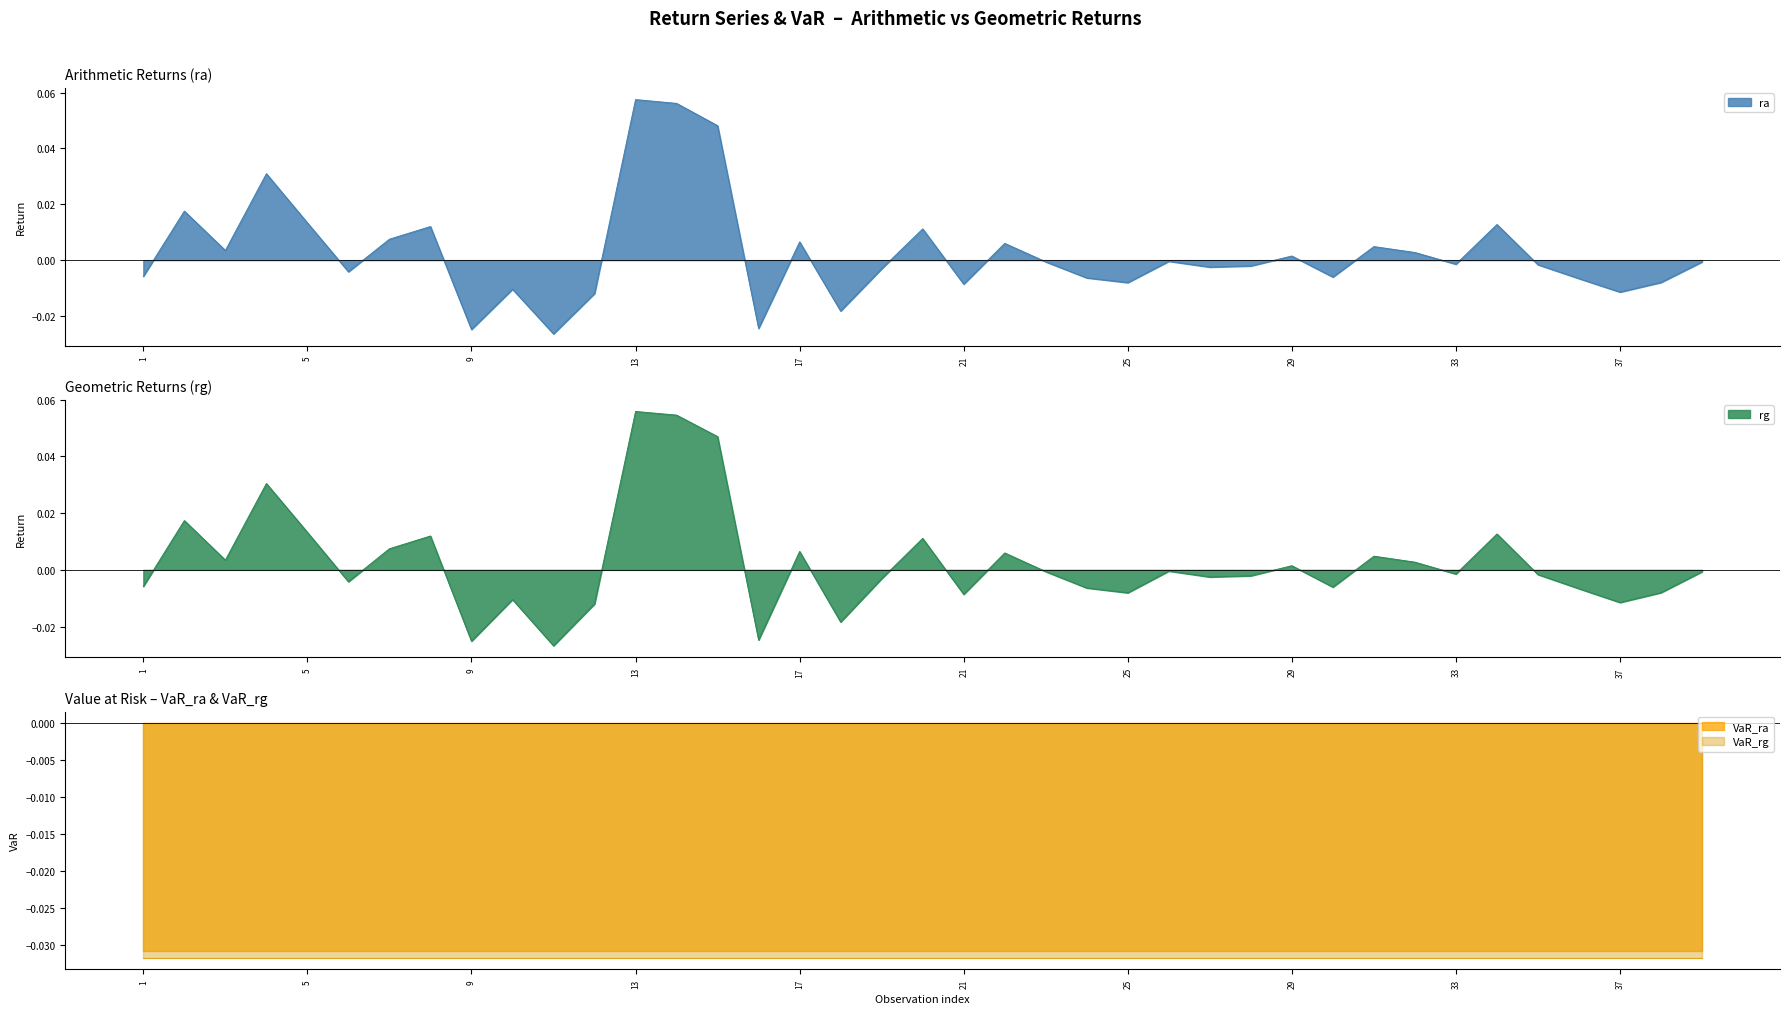

How many values in the rg series are below 0?

23